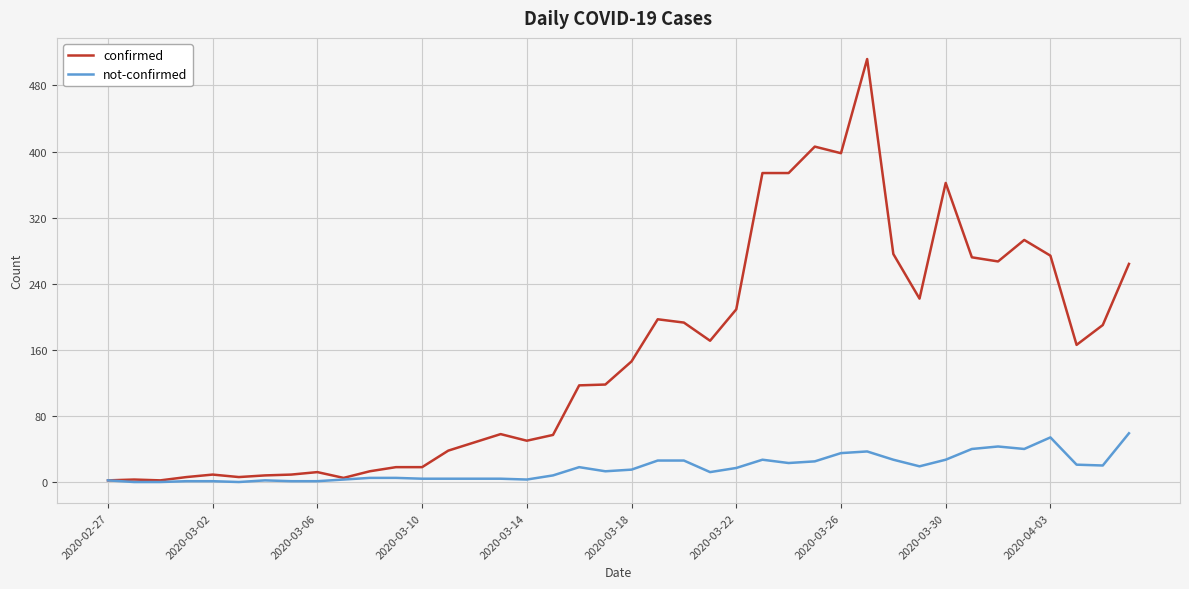

List the series in order of their peak value, lowest first.

not-confirmed, confirmed